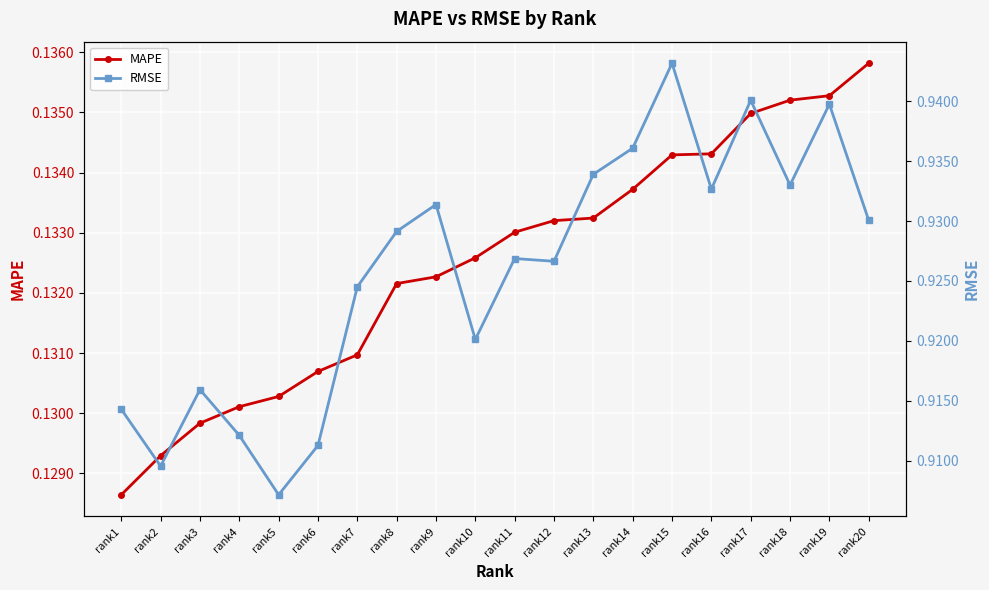

At how many categories does at least one series exceed 0?

20